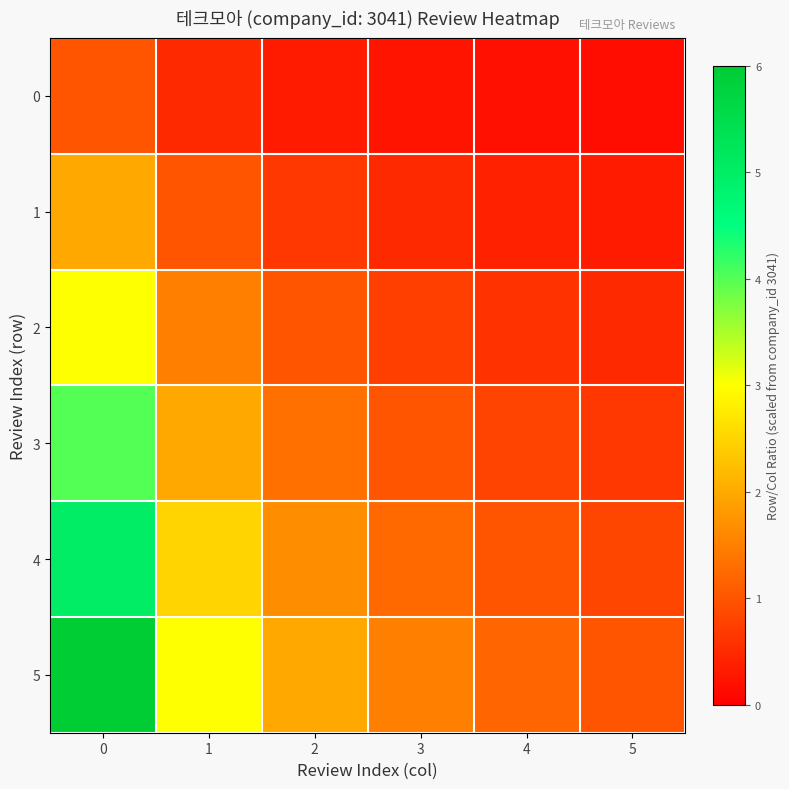

How many distinct data groups are displayed?

6